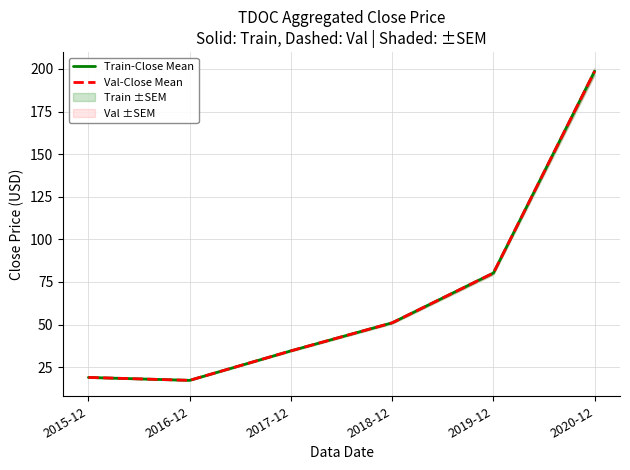

Between 2019-12 and 2020-12, which series saw the biggest shift?

Train-Close Mean